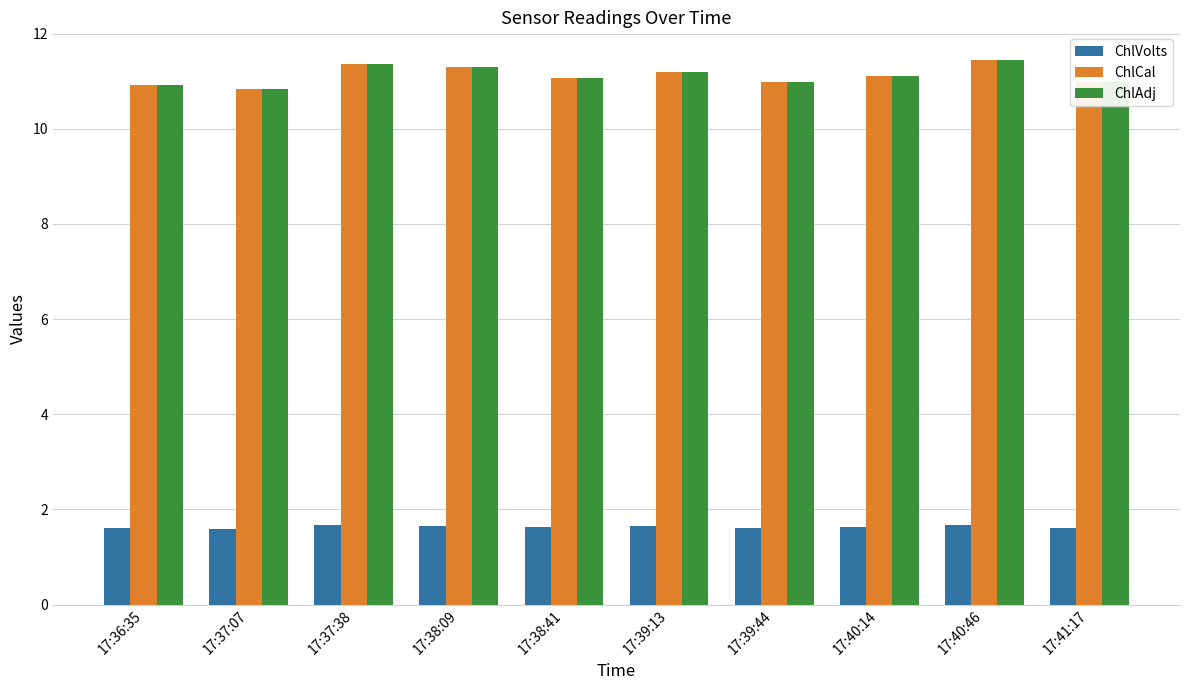

The value of ChlAdj at 17:41:17 is 11.0. True or false?

True